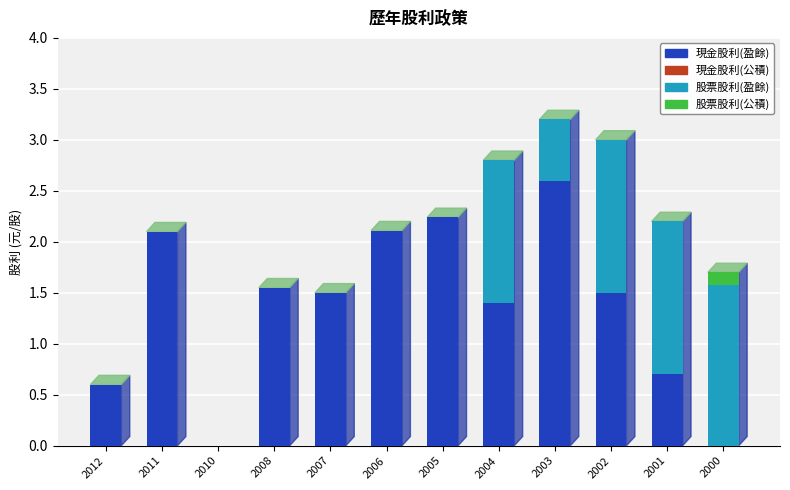

Are the bars horizontal?

No